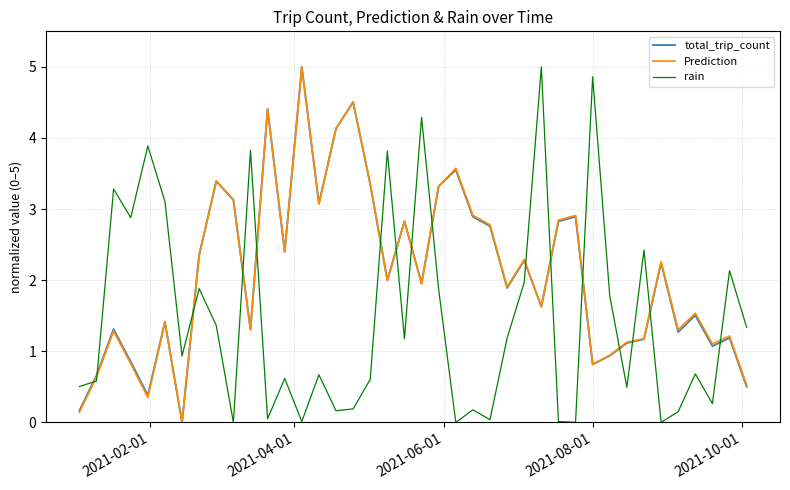

Which series ends up on top after the final intersection of Prediction and total_trip_count?

Prediction